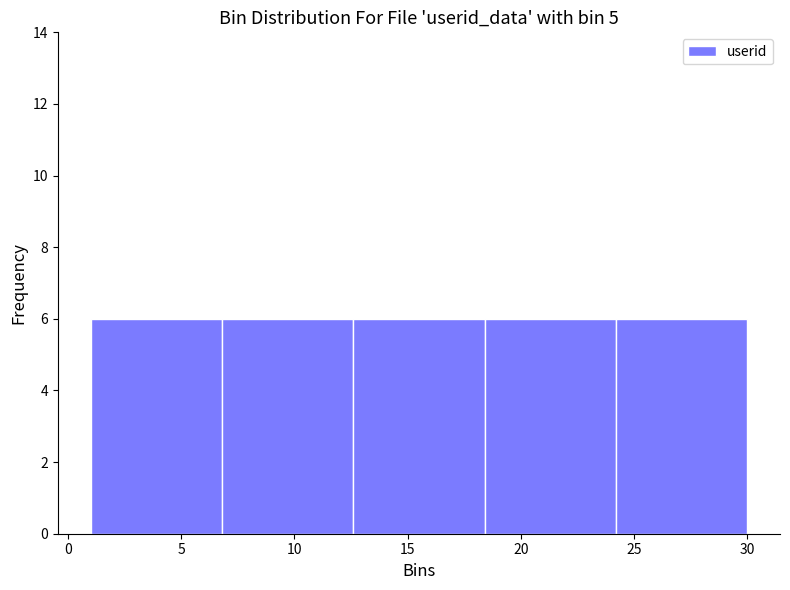

Reading left to right, list every bar in this chart as the range it spans on the x-axis followed by its height. Neither the bar edges nor the heights are printed on the chart, so give them approximately, as read against the axes.

1.0 to 6.8: 6
6.8 to 12.6: 6
12.6 to 18.4: 6
18.4 to 24.2: 6
24.2 to 30.0: 6